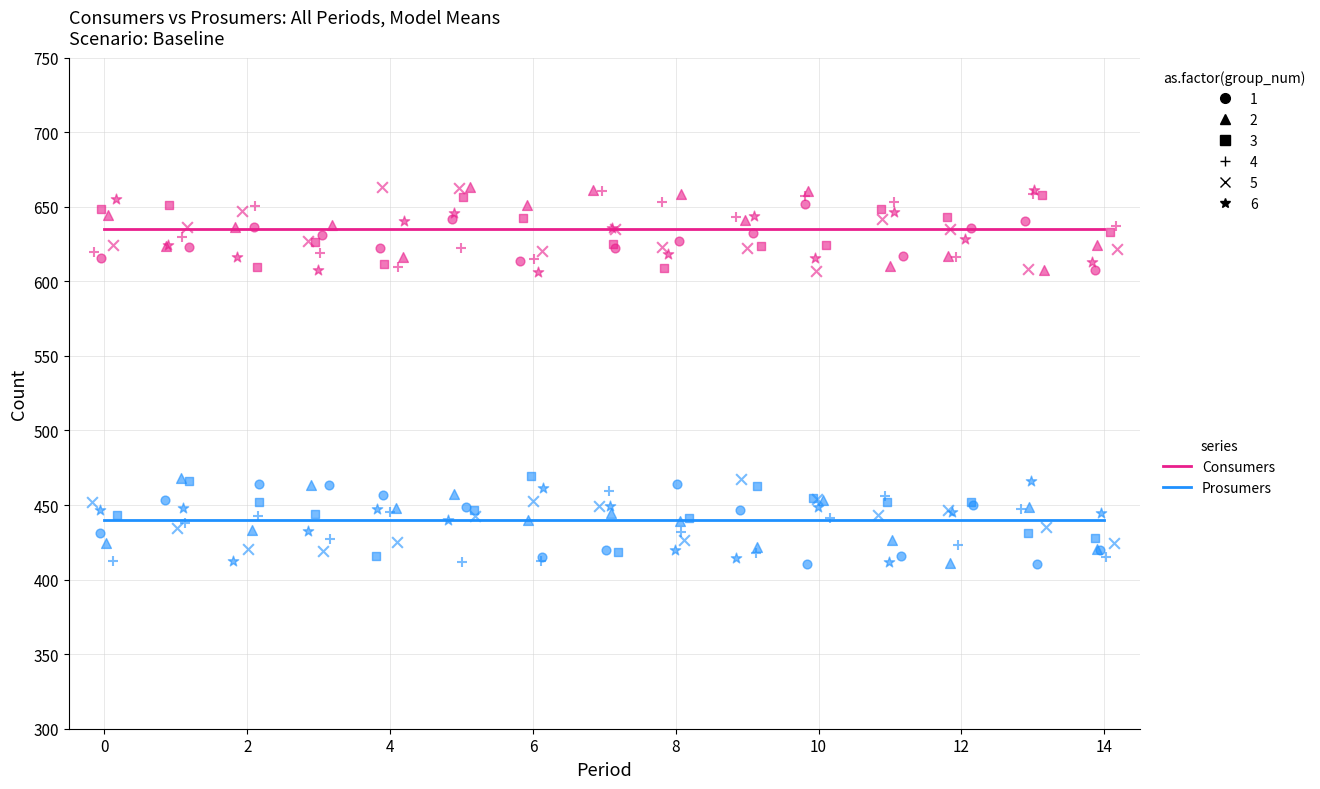

Which series reaches the maximum Y coordinate?

Consumers